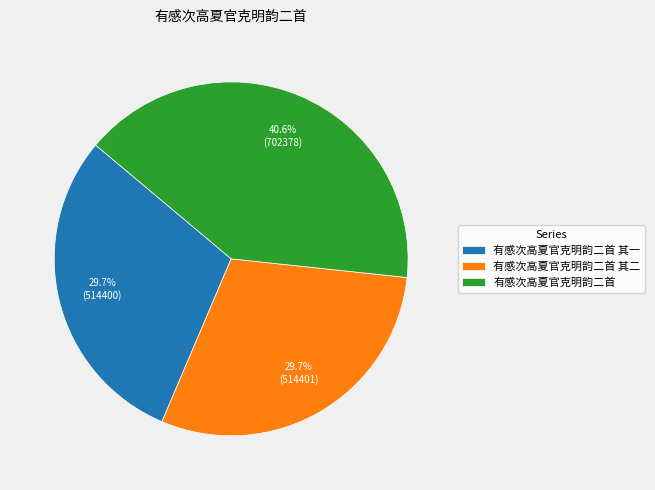

Is it true that 有感次高夏官克明韵二首 其一 is 19% of the pie?

False